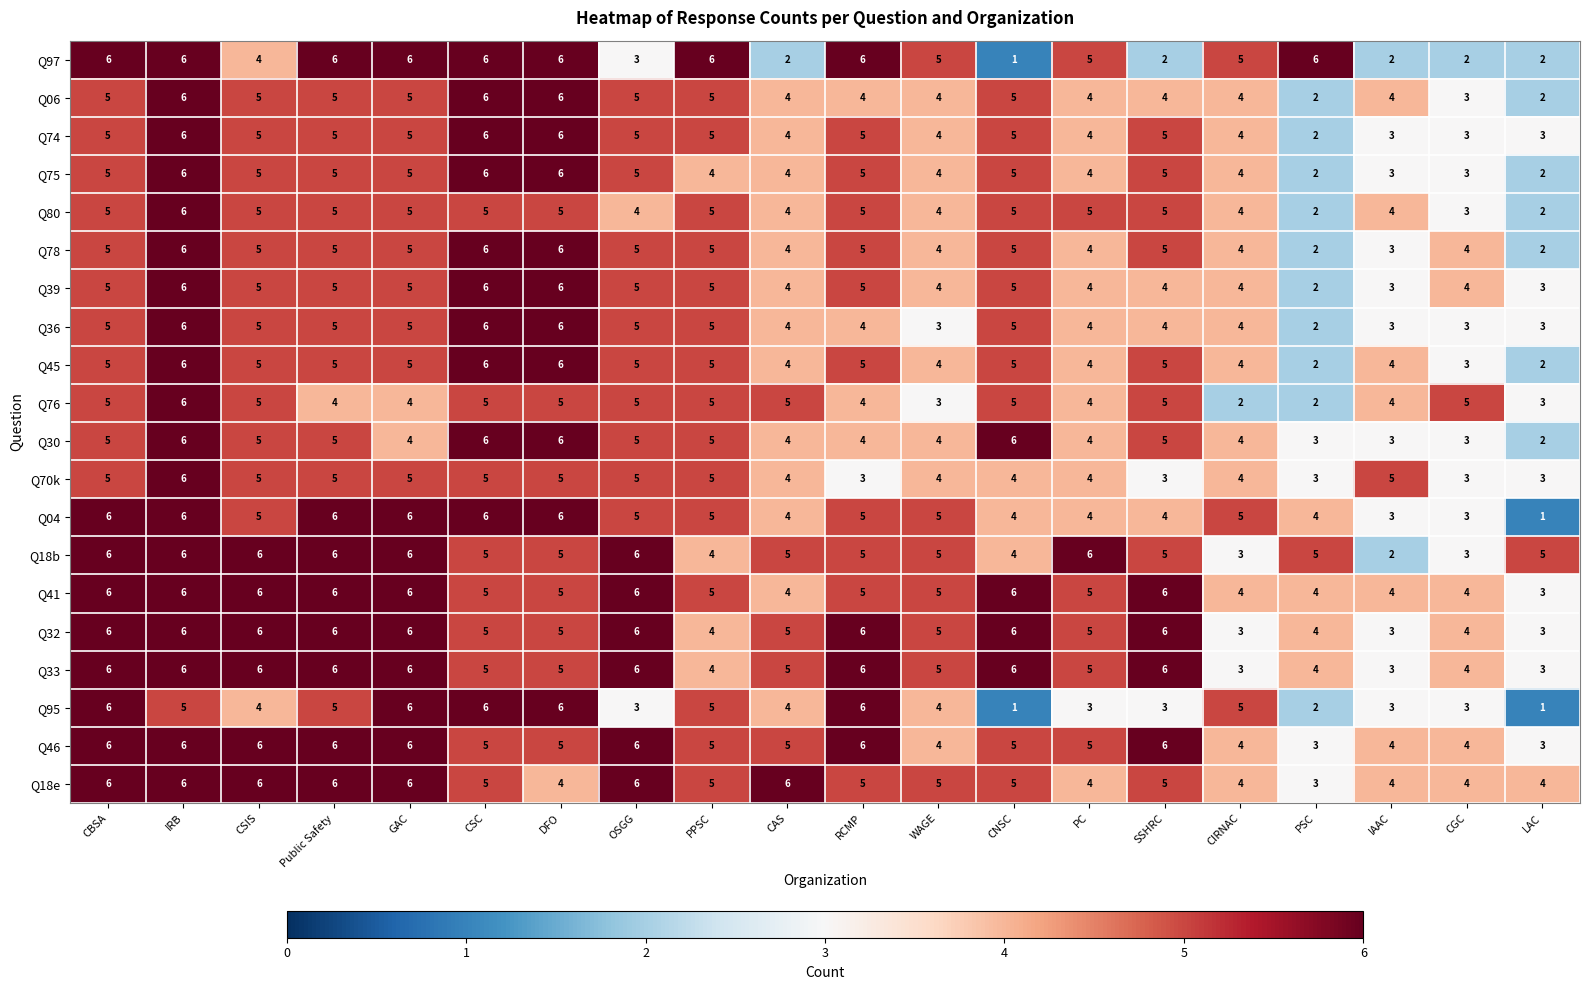

Where is Q97 nearest to the value 3?

OSGG